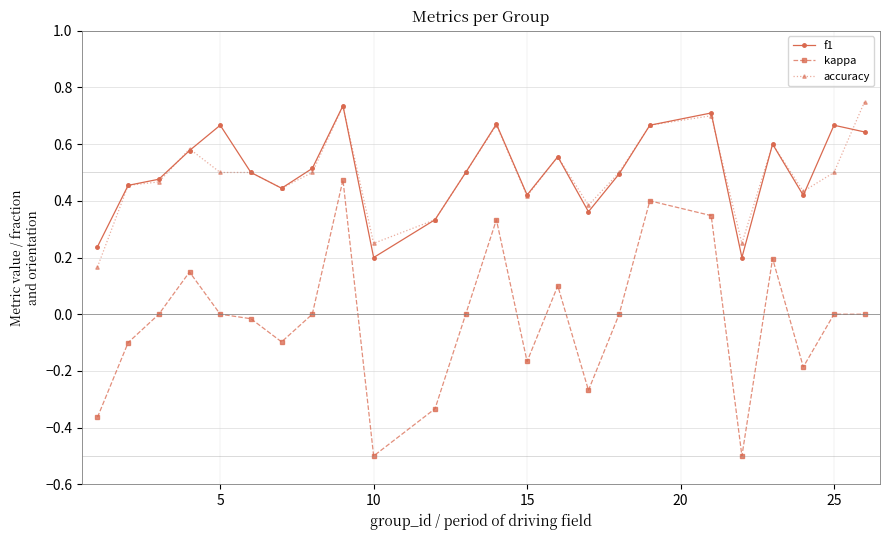

Count the number of categories in the chart.

24